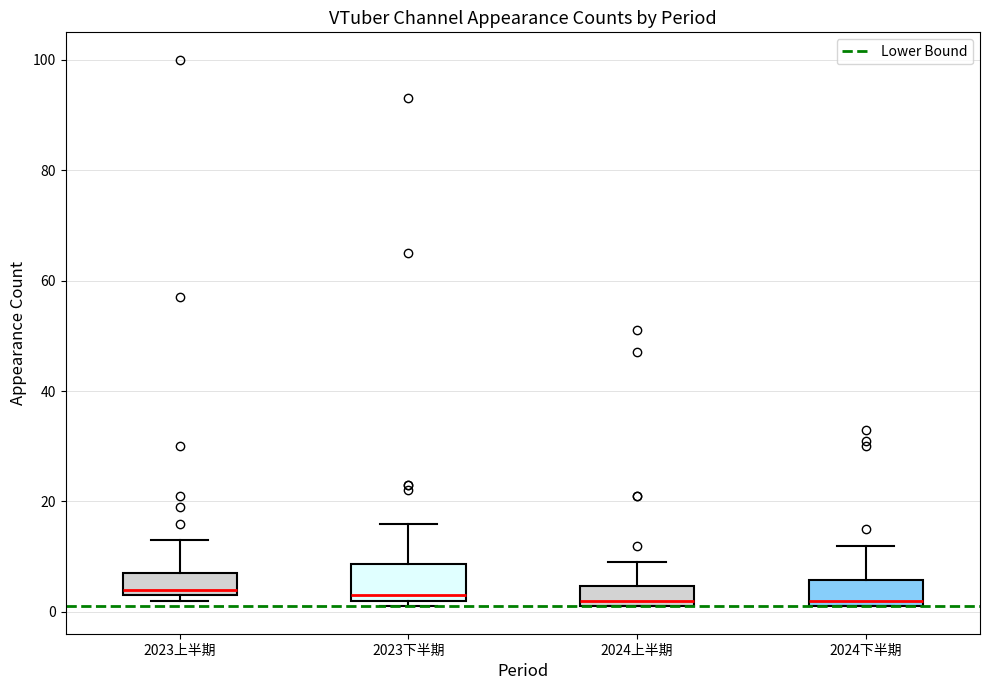

Reading left to right, transcribe this box plot: for each box, give where its median line is, the range the box spans, and where its two whiskers end, as read against the y-axis. The values are not printed on the chart, so give them approximately, as read against the axis.

2023上半期: median 4 (just above the box's lower edge), box 4 to 8, whiskers 2 to 14
2023下半期: median 4, box 2 to 8, whiskers 2 (just below the box's lower edge) to 16
2024上半期: median 2 (just above the box's lower edge), box 2 to 4, whiskers 2 to 10
2024下半期: median 2 (just above the box's lower edge), box 2 to 6, whiskers 2 to 12